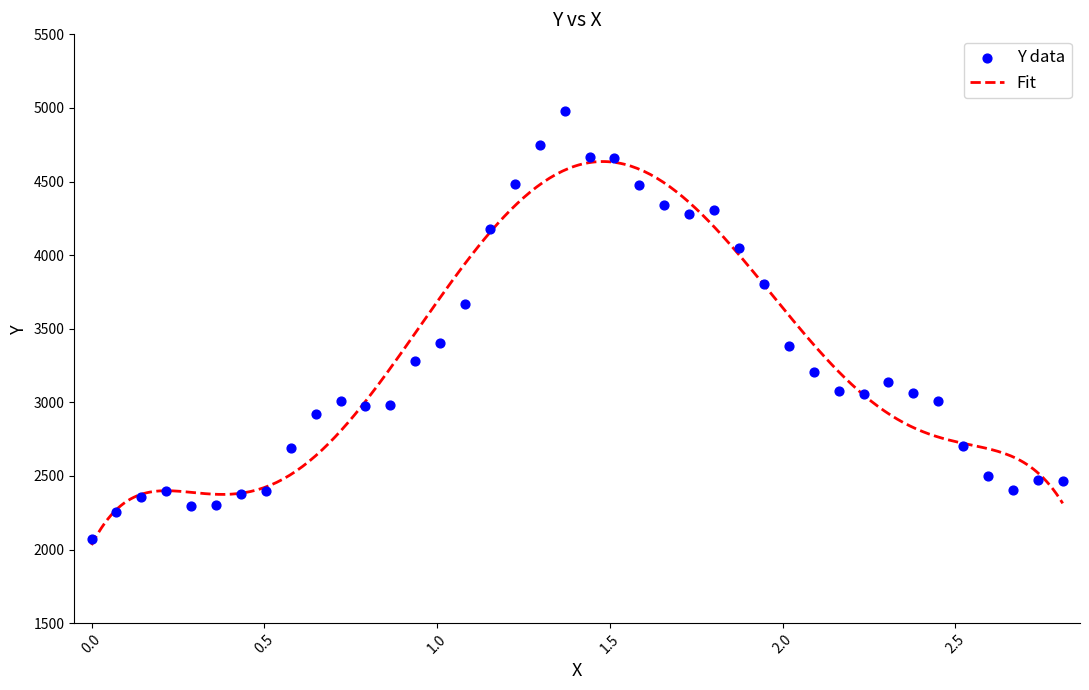

What is the lowest value of the Fit series?

2030.3